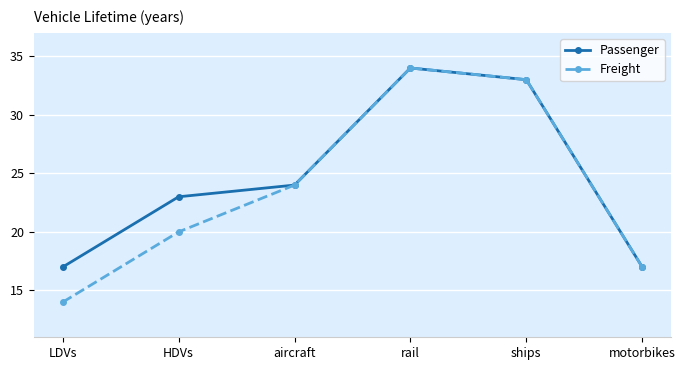

At which category is the sum across all series the highest?

rail